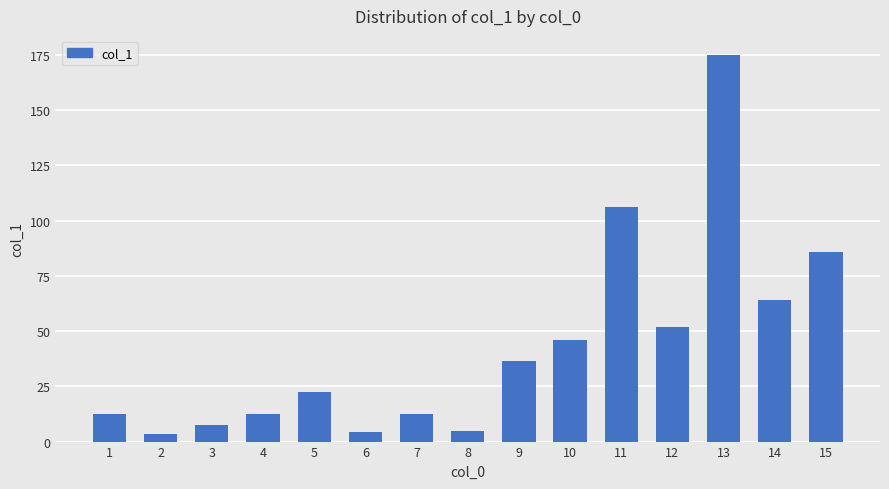

What is the value of the 3rd bar from the left?

7.6